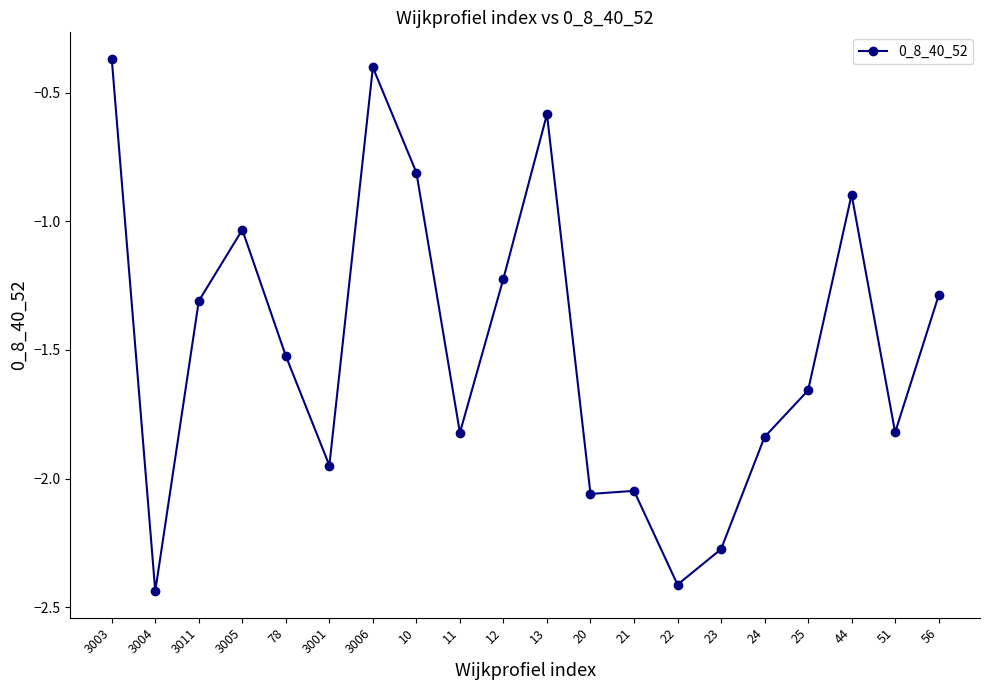

Which has a higher value, 3003 or 13?

3003